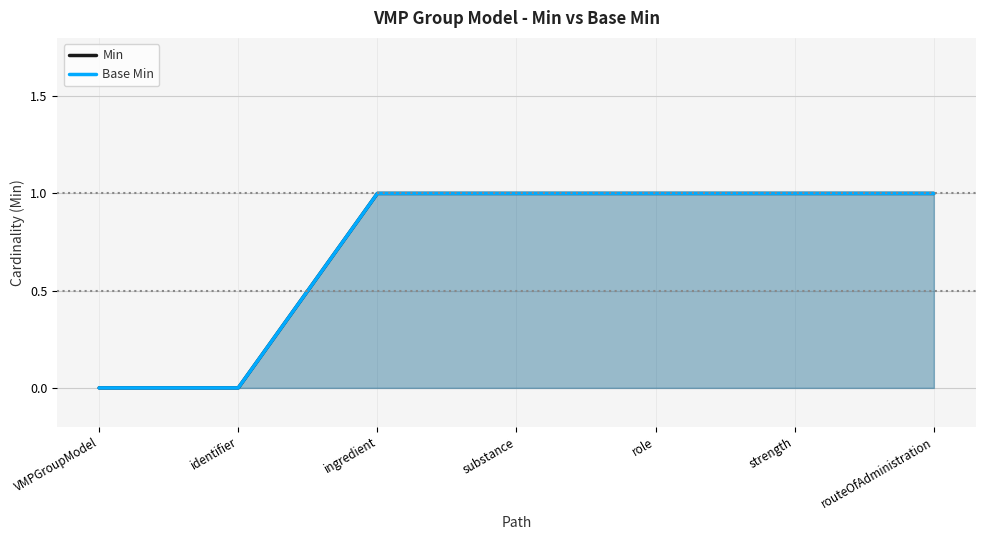

Is the value of Min at role greater than the value of Base Min at VMPGroupModel?

Yes